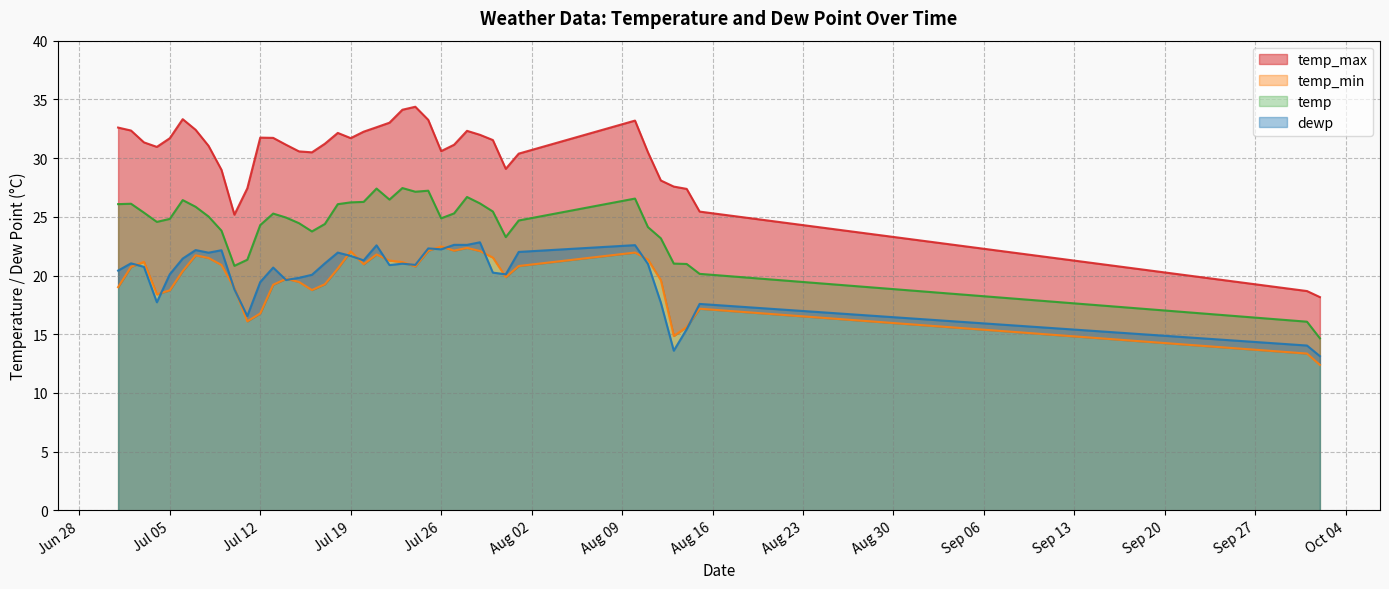

True or false: temp and dewp intersect in this chart.

False